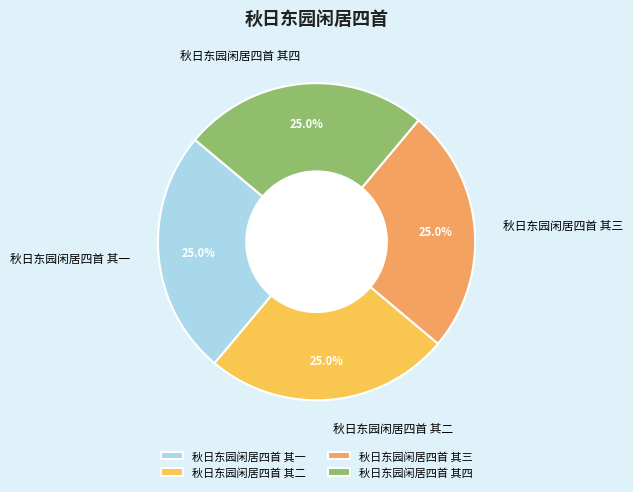

How many segments does this pie chart have?

4